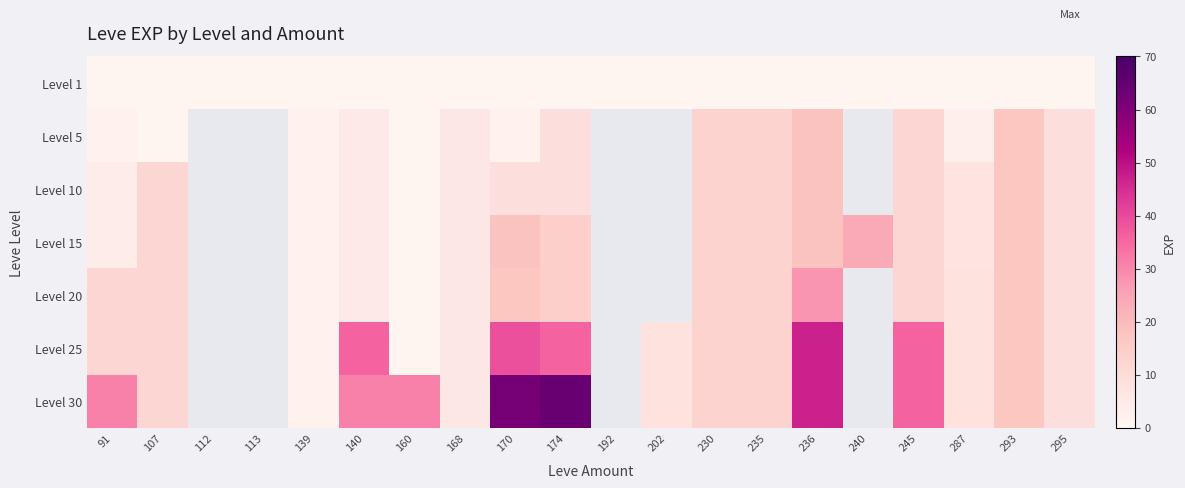

Which series has the widest spread of values?

Level 30